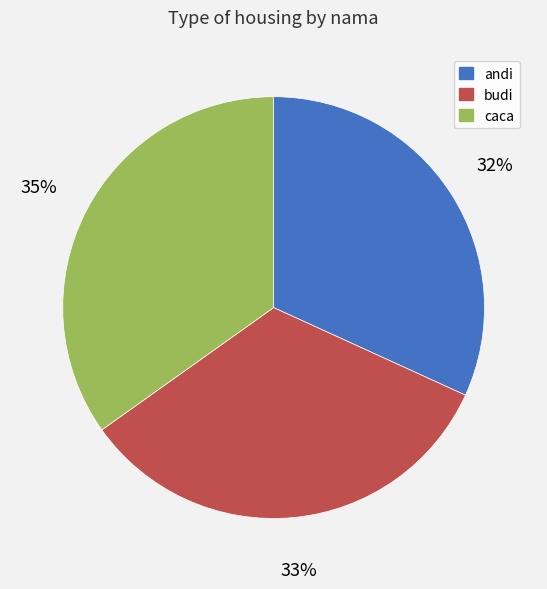

Does any single category account for the majority?

No